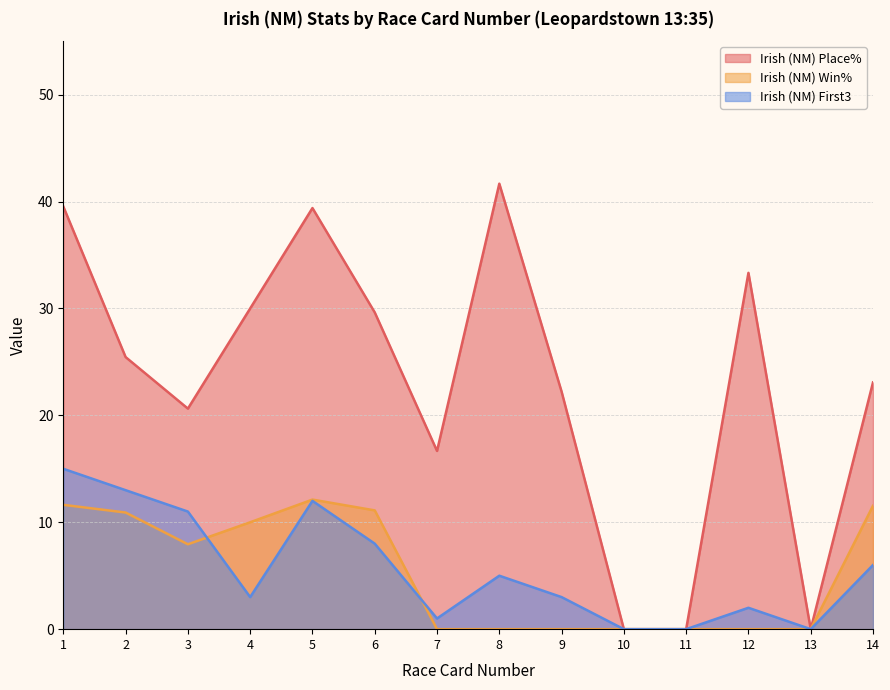

How many values in the Irish (NM) First3 series are below 5?

7